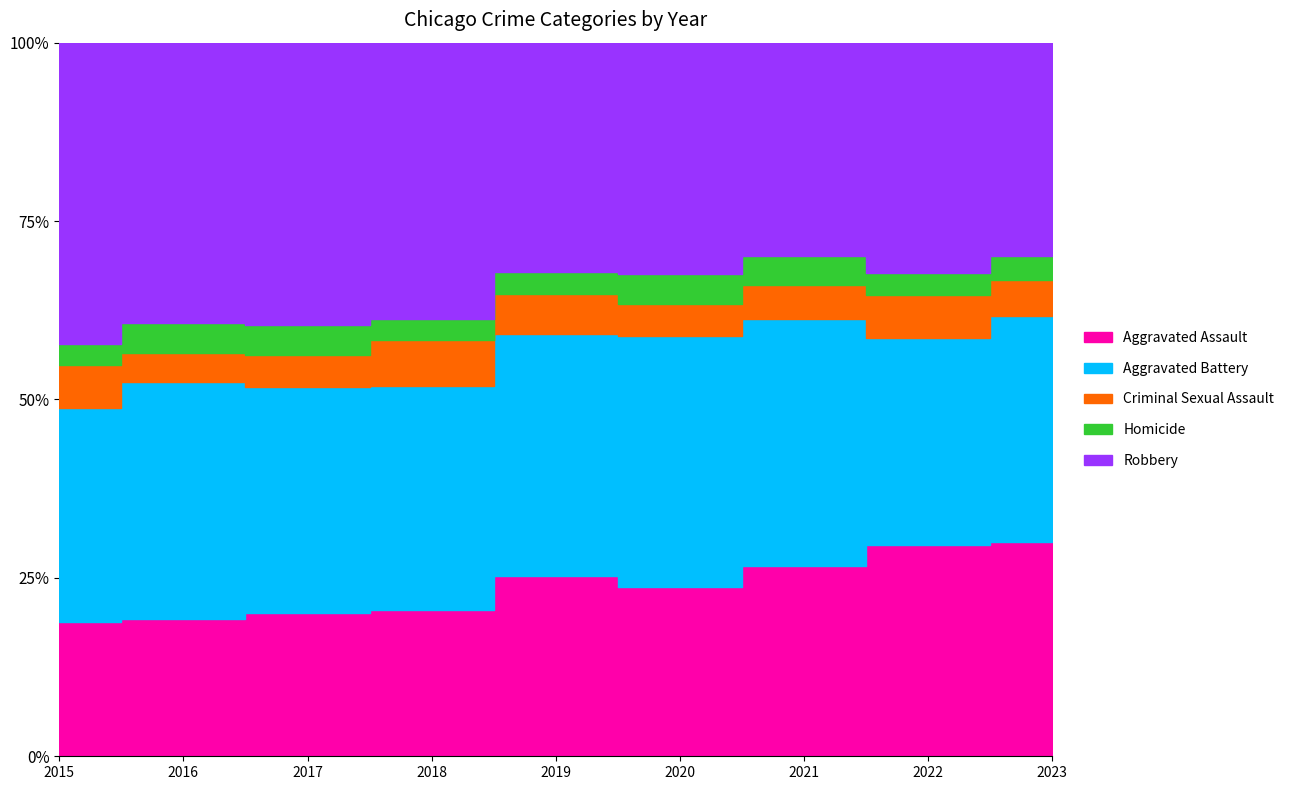

At which label is Aggravated Assault closest to 343?

2015